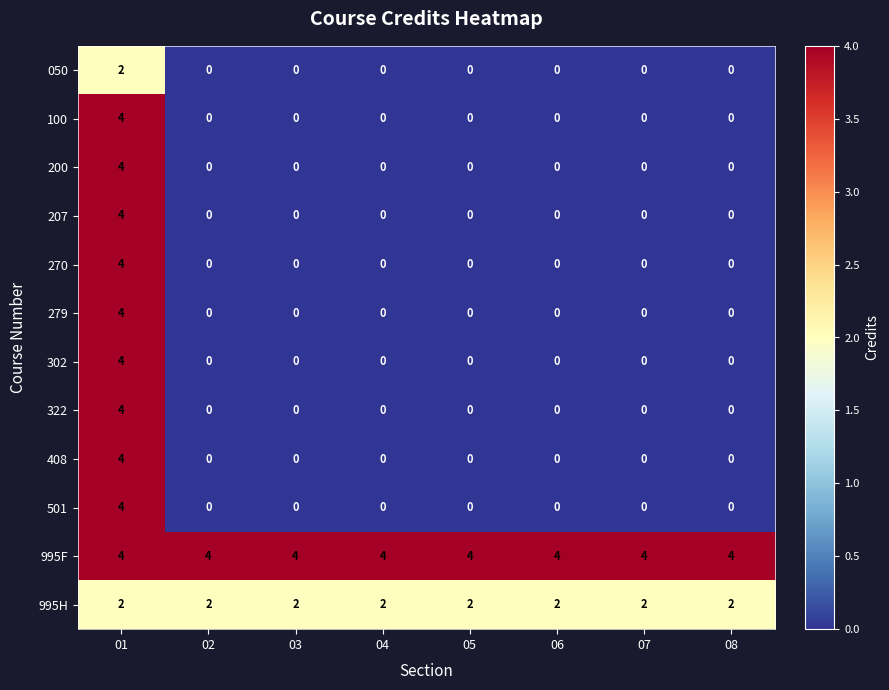

What is the maximum value shown in the chart?

4